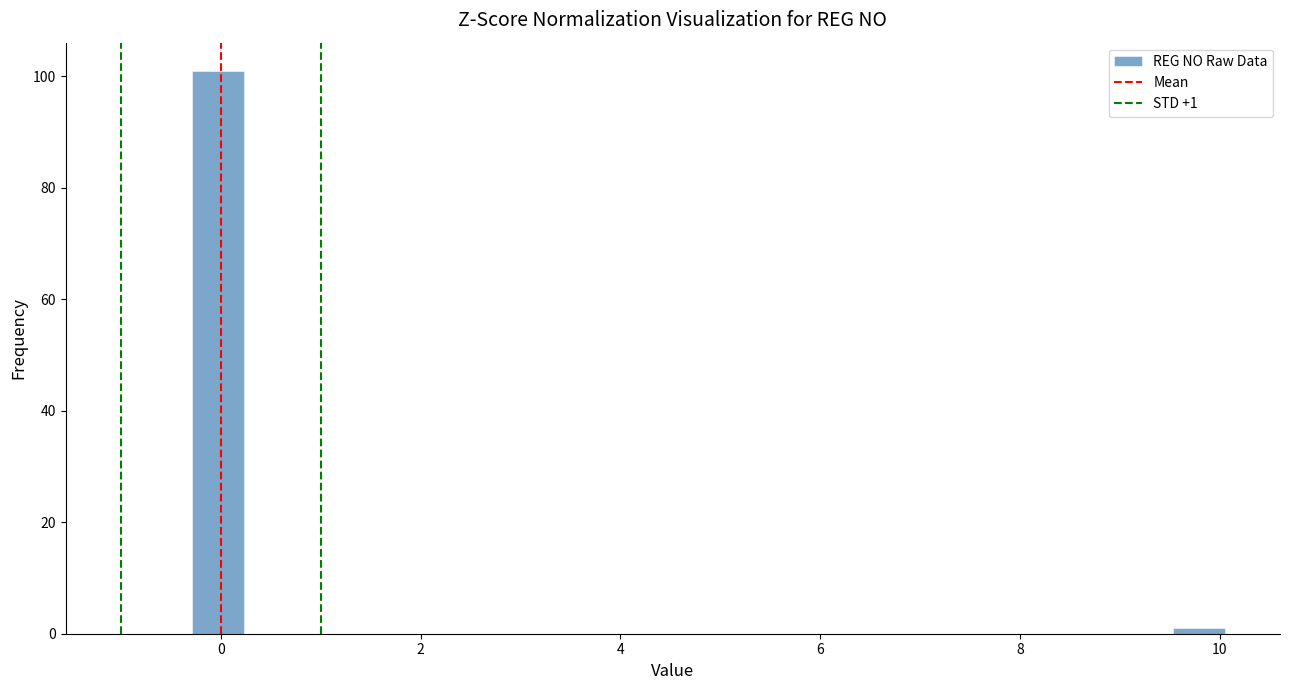

Read against the x-axis, roughly where is the centre of the tallest bar?

0.0